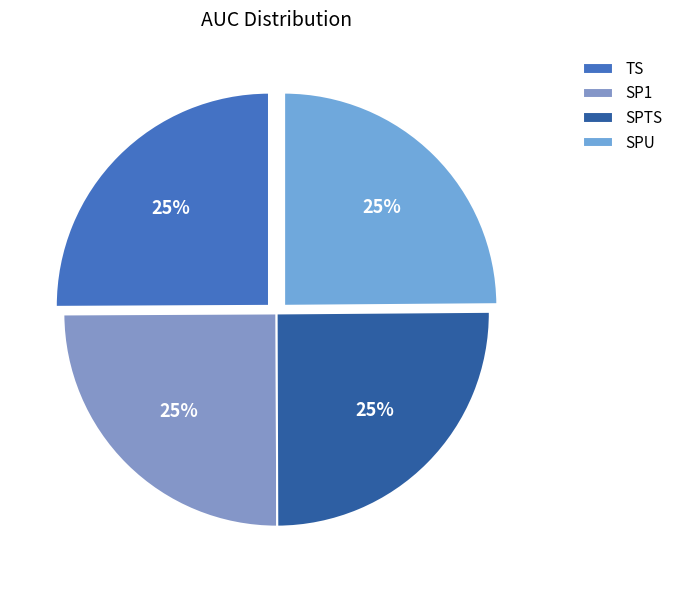

True or false: TS accounts for 32% of the total.

False